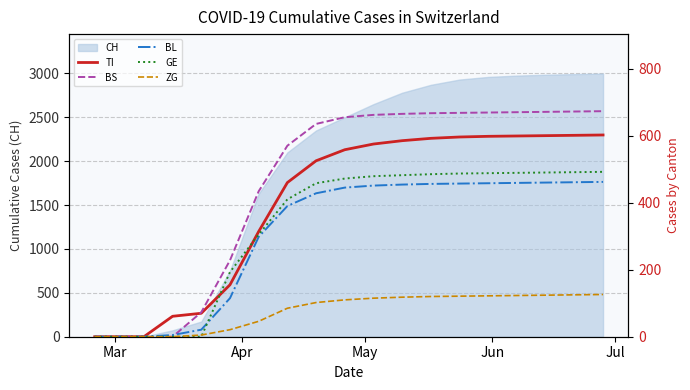

How many data points does each series have?

19